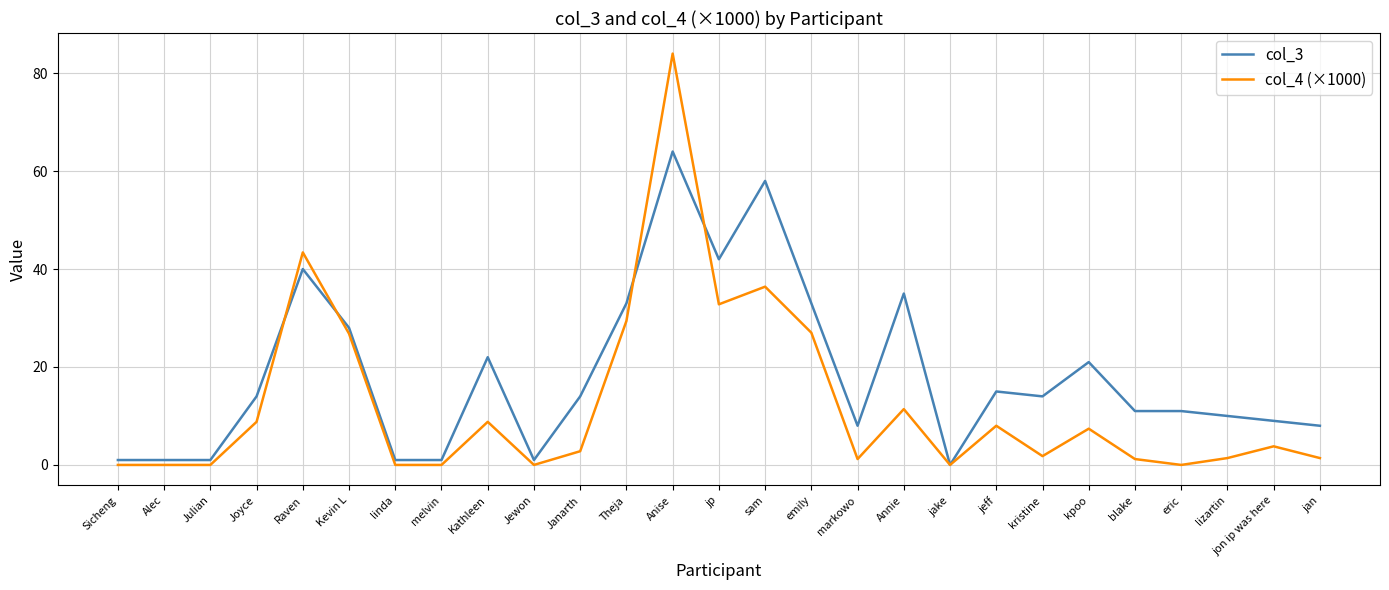

Does the chart have visible grid lines?

Yes